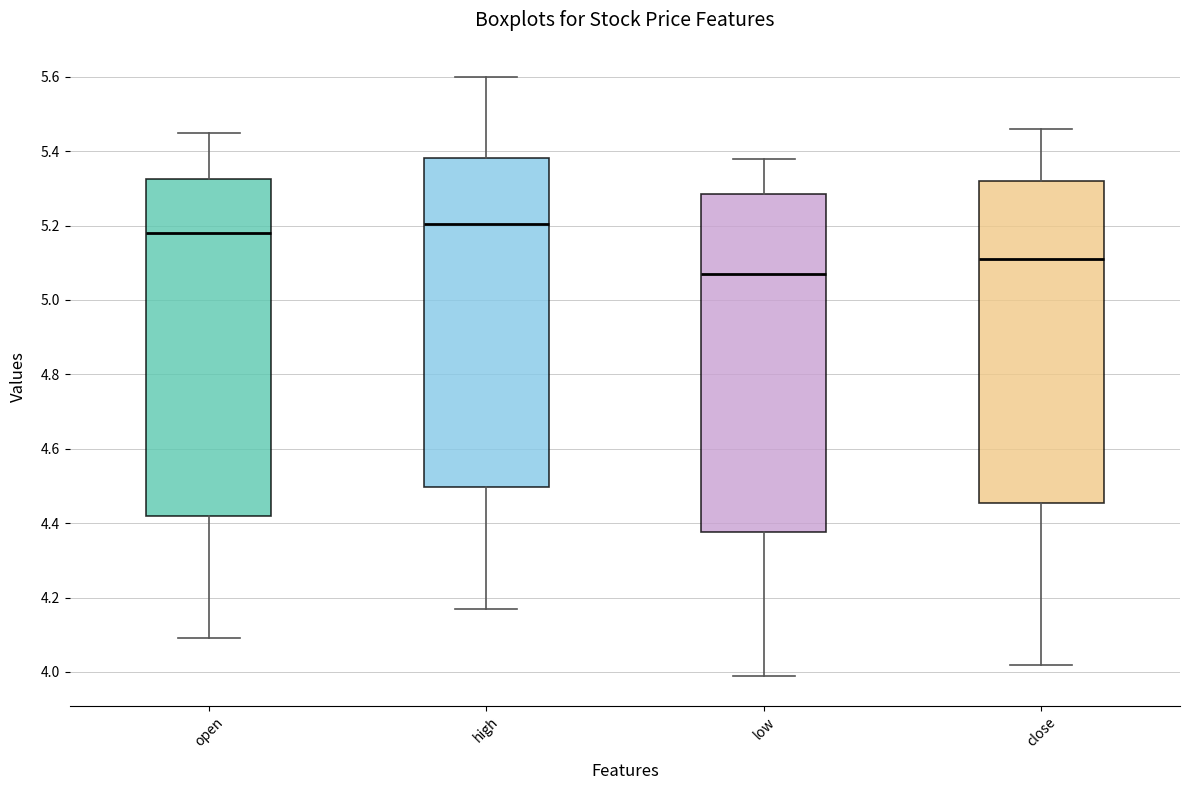

Which box has the lowest median line?

low